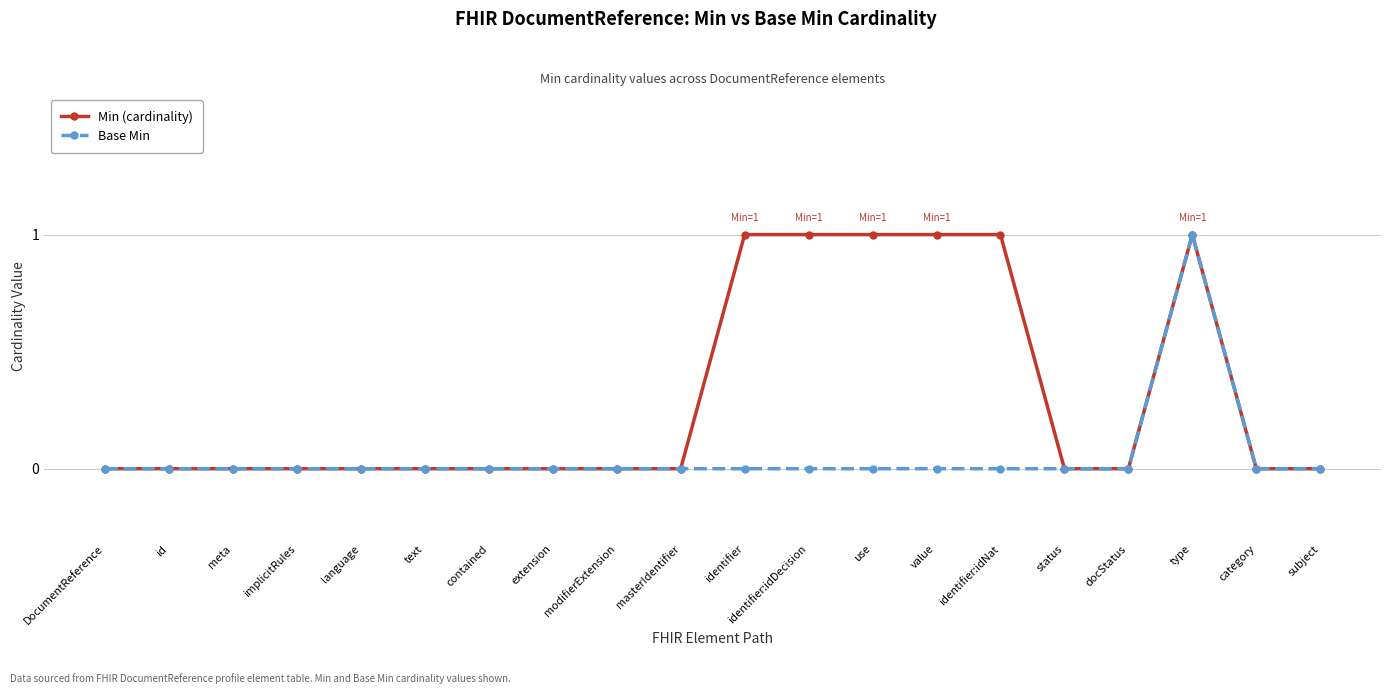

Is it true that Min (cardinality) equals 1 at identifier:idNat?

True